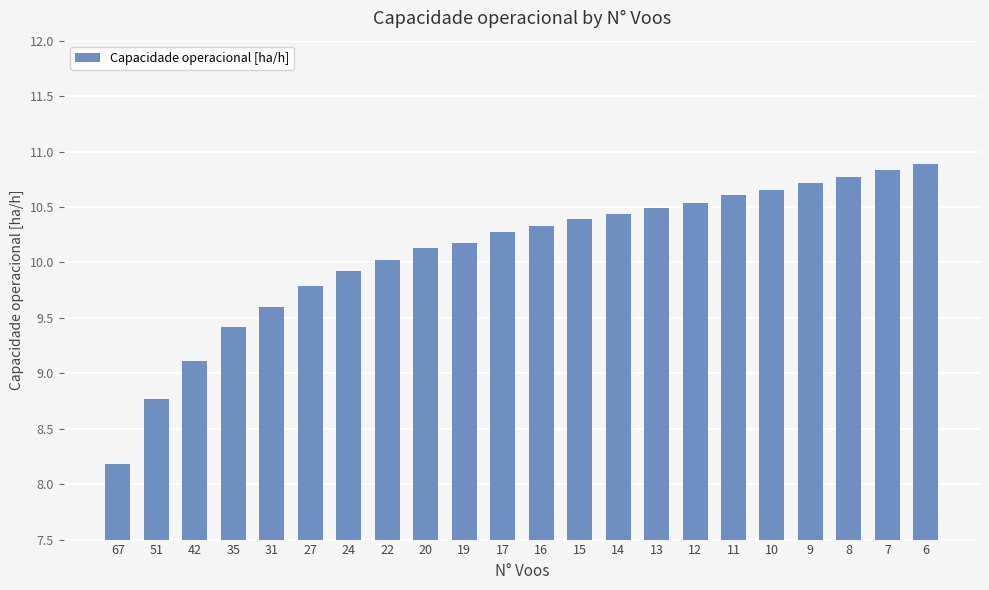

Between 27 and 9, which is larger?

9